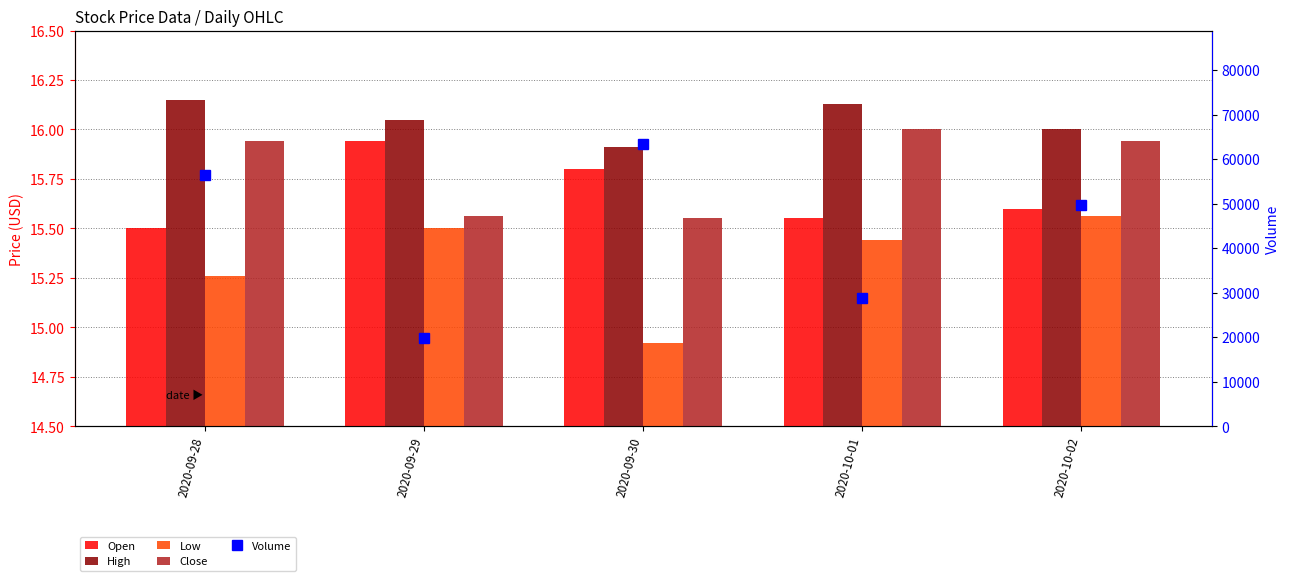

Is it true that Open equals 4.5 at 2020-10-01?

False